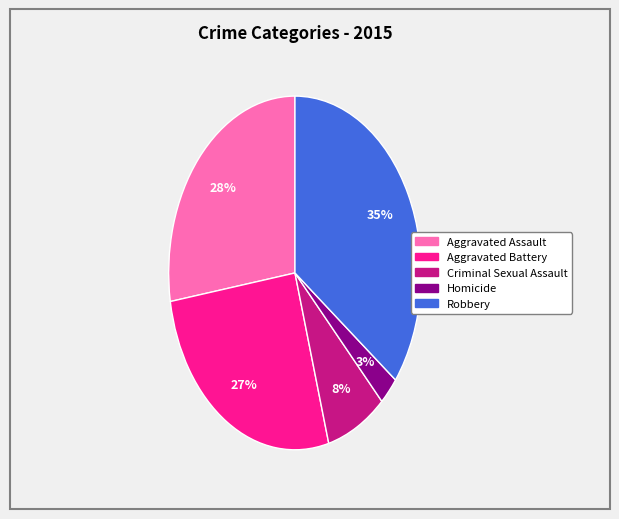

Which has a higher value, Robbery or Aggravated Assault?

Robbery